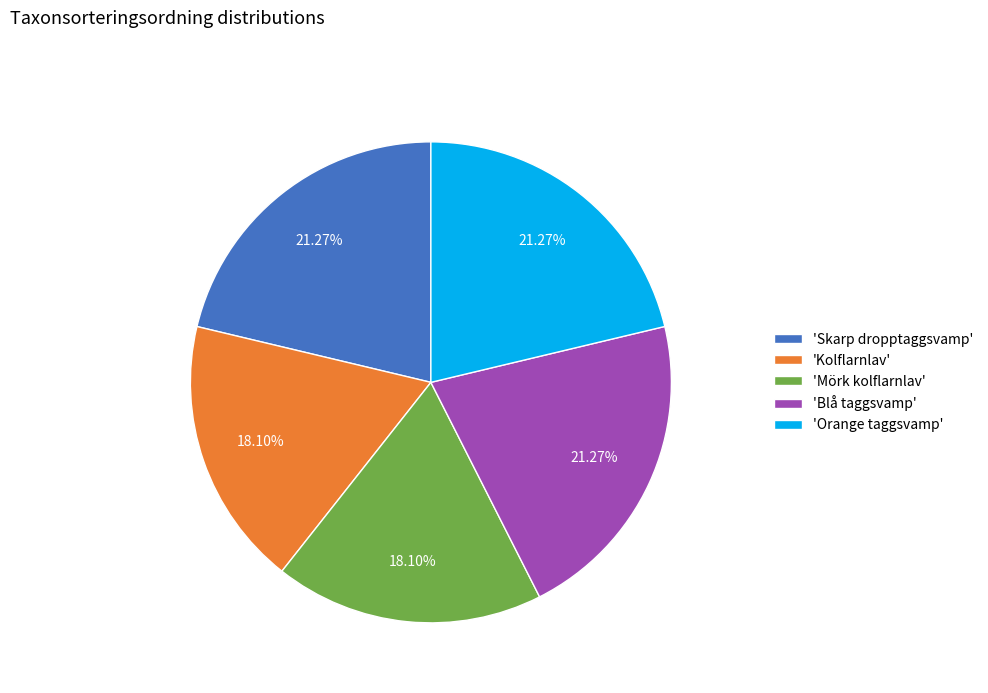

Approximately how many times larger is the value at 'Kolflarnlav' compared to 'Skarp dropptaggsvamp'?

0.9